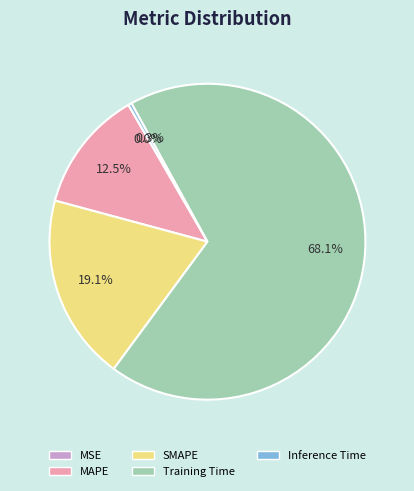

To the nearest percent, what is the difference between the largest and smallest slice percentages?

68%